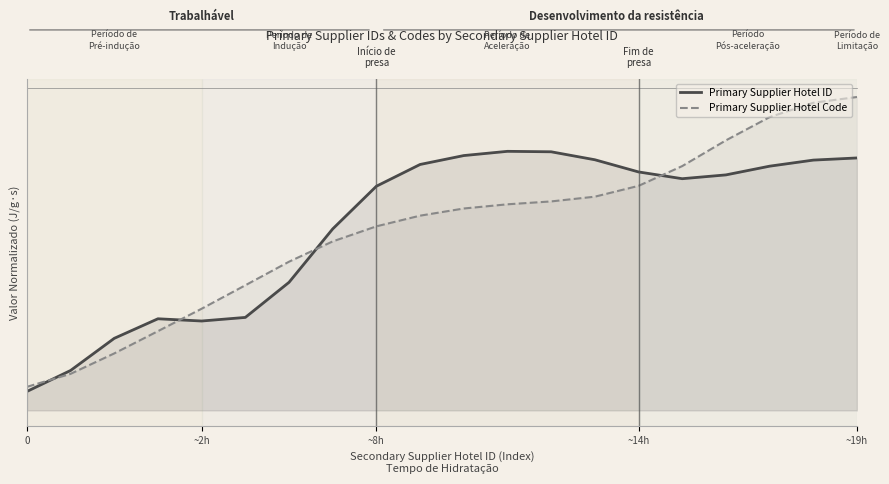

Which series has the largest total across all categories?

Primary Supplier Hotel ID